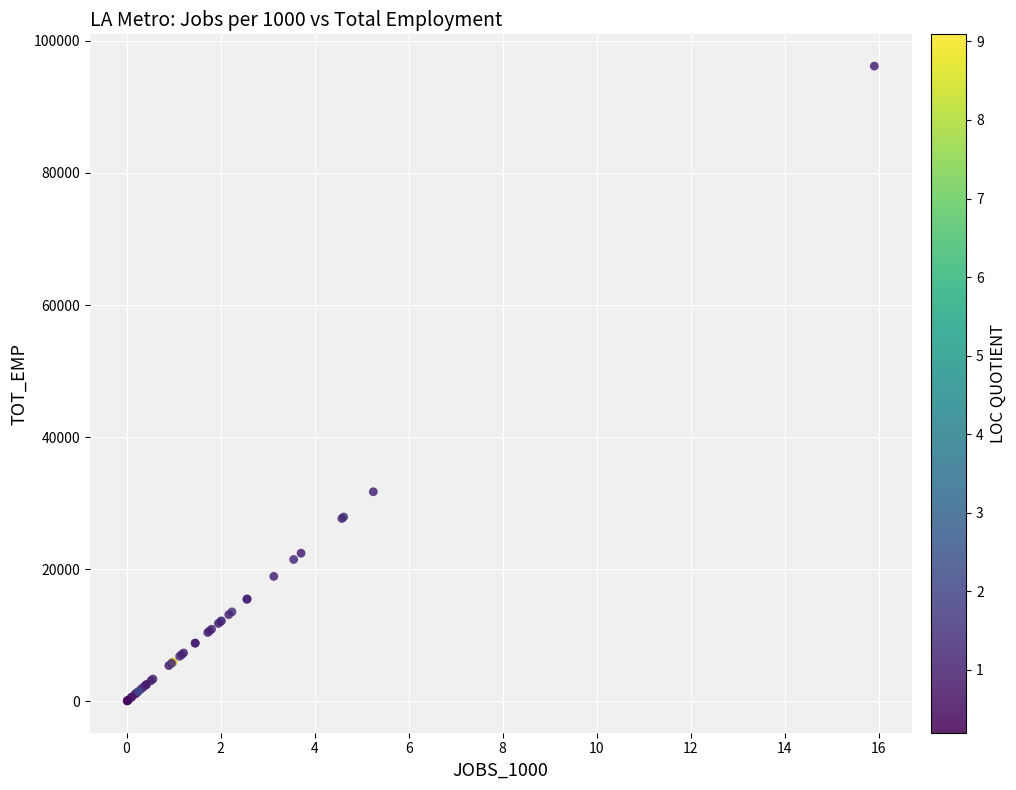

What Y value in the scatter plot is closest to 48120?

31740